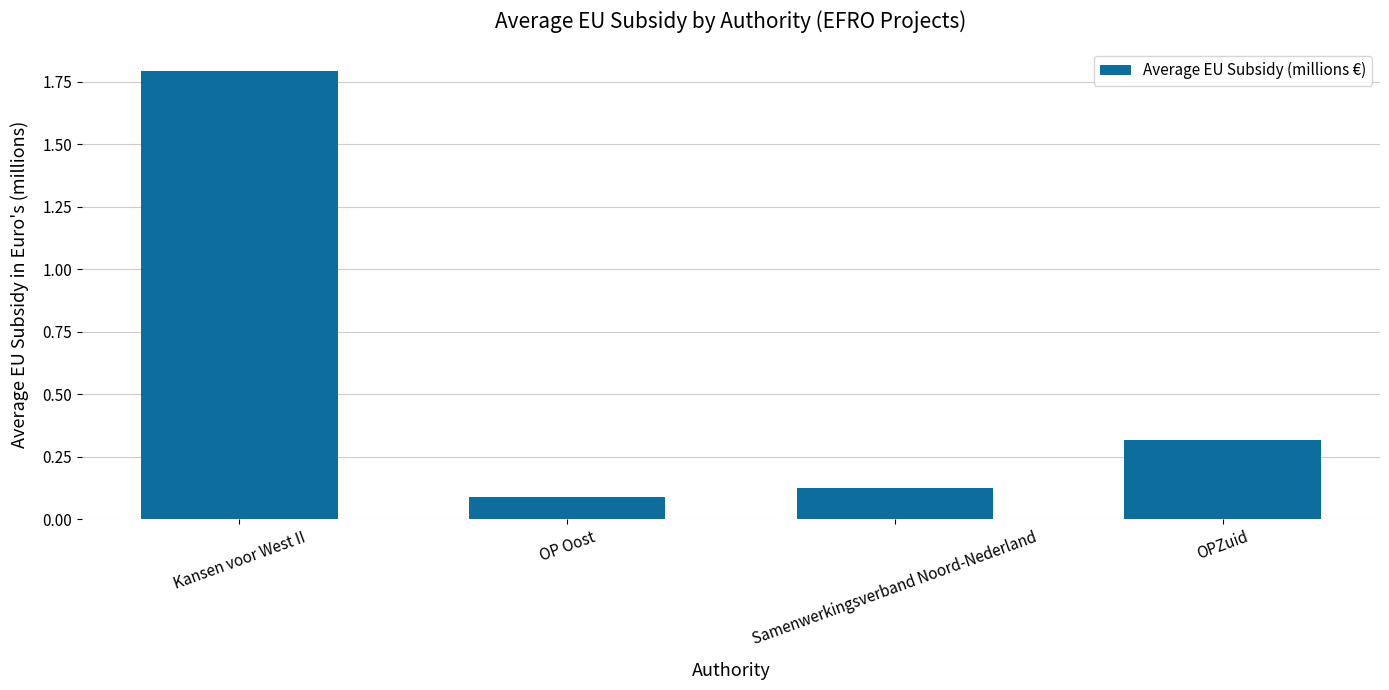

Which has a higher value, OPZuid or OP Oost?

OPZuid